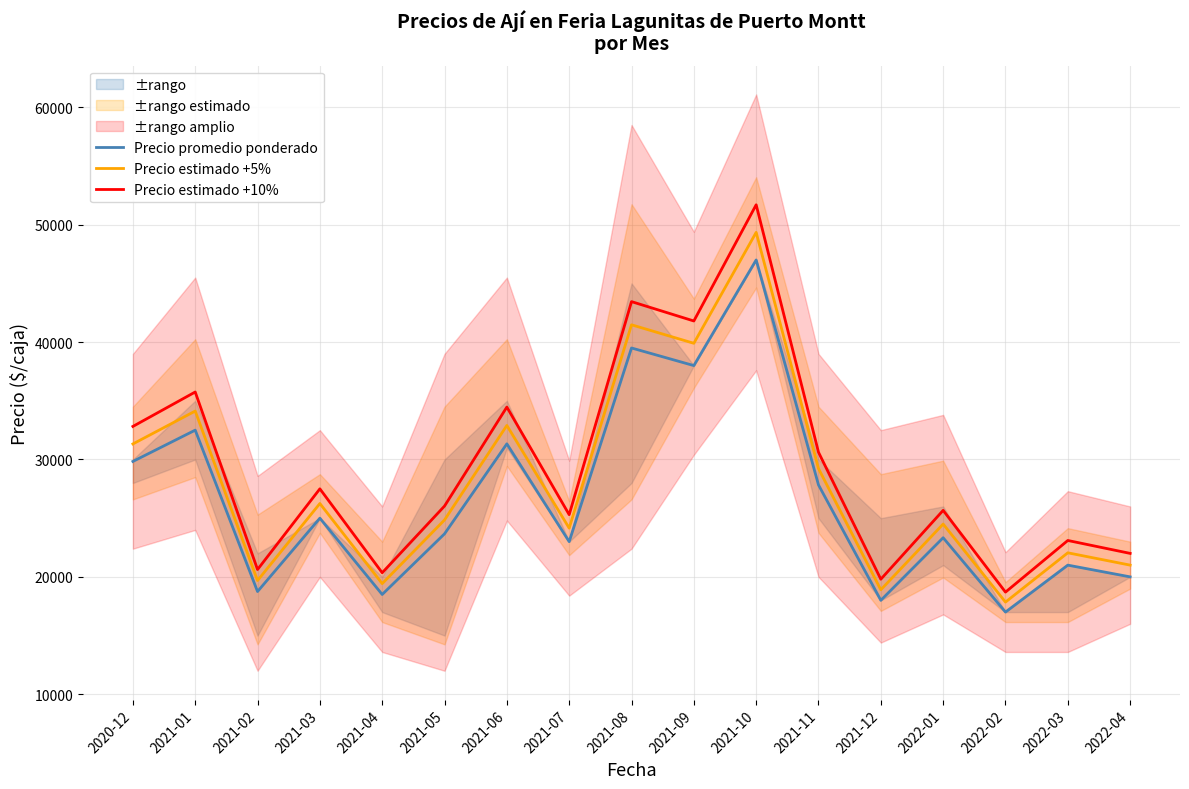

What is the minimum value for Precio estimado +10%?

18700.0